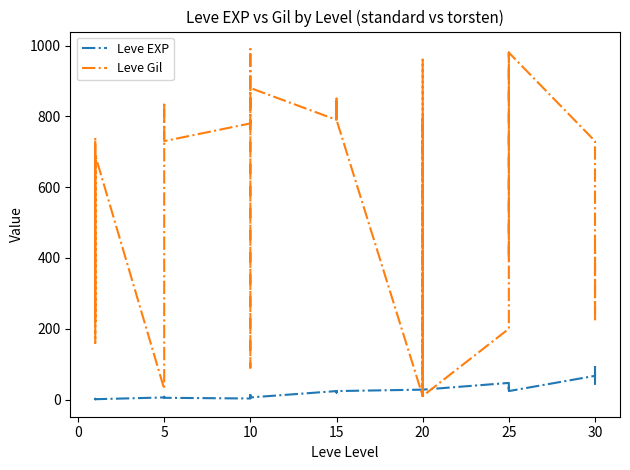

Reading left to right, list all the values displayed in this chart.

Leve EXP: 1	2	1	1	2	1	6	6	8	6	6	5	3	9	9	13	6	6	24	21	24	21	20	24	28	16	28	28	12	28	47	36	24	41	36	24	67	99	34	36
Leve Gil: 690	220	690	160	740	690	30	30	460	840	840	730	780	990	990	90	880	880	790	850	790	850	790	790	10	800	10	10	960	10	200	390	980	630	390	980	730	220	430	240